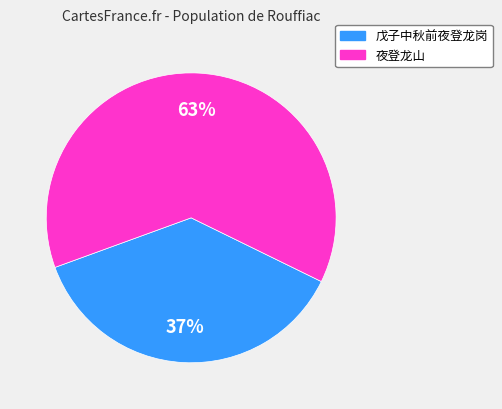

How many segments does this pie chart have?

2